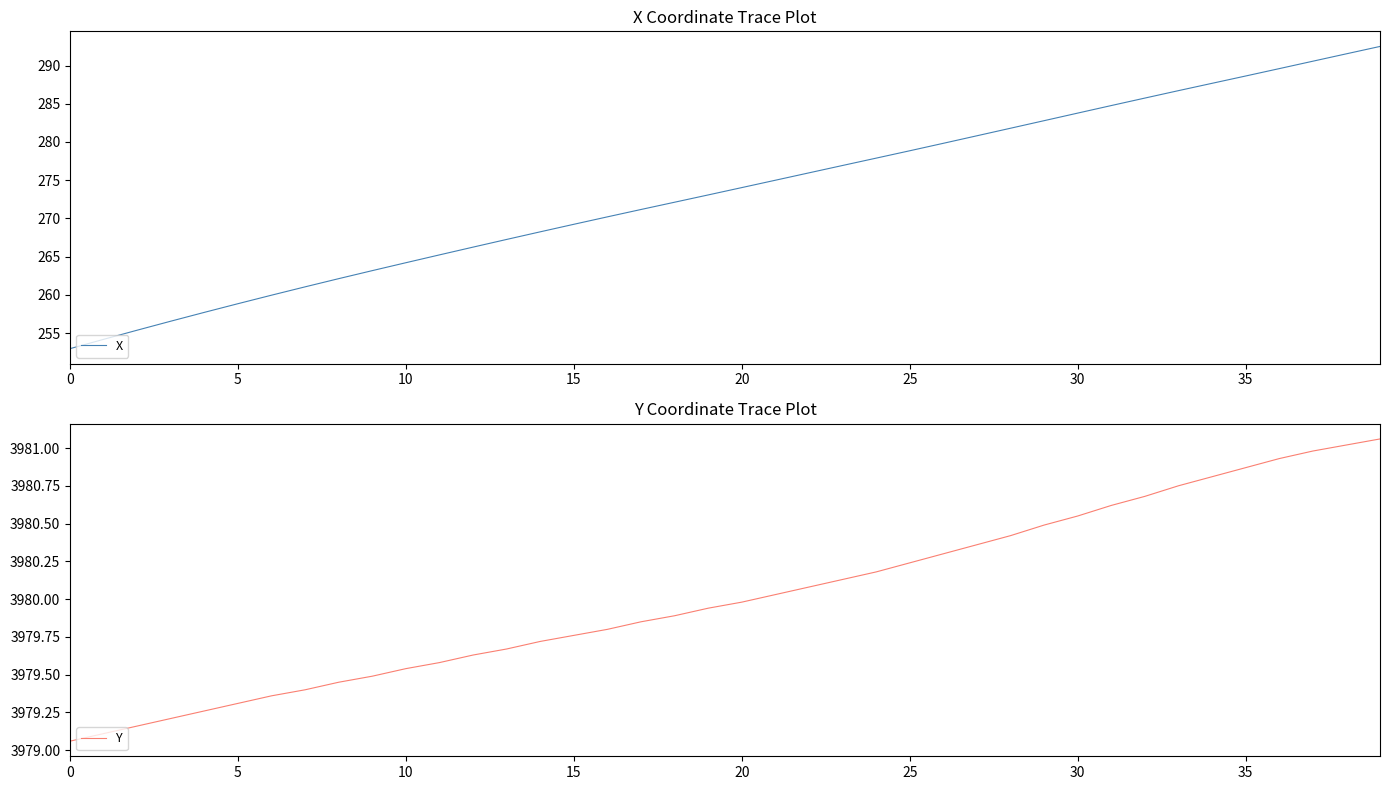

What is the difference between the maximum and minimum values in the X series?

39.5